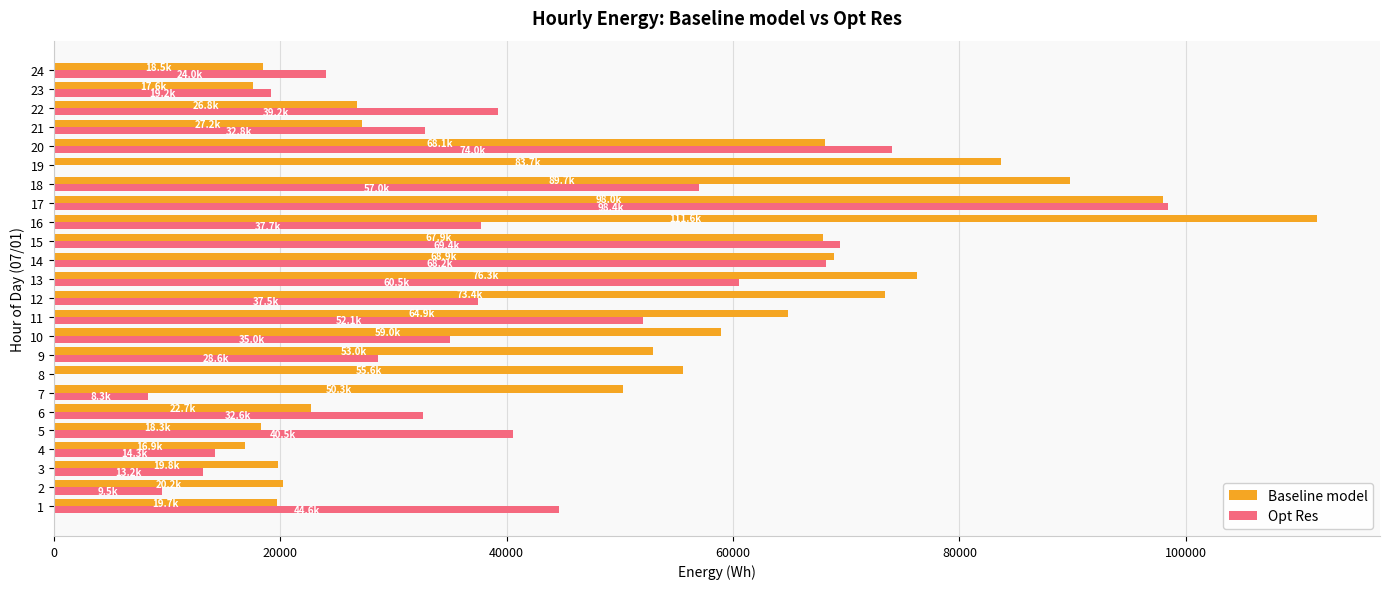

What is the maximum value for Opt Res?

98410.8